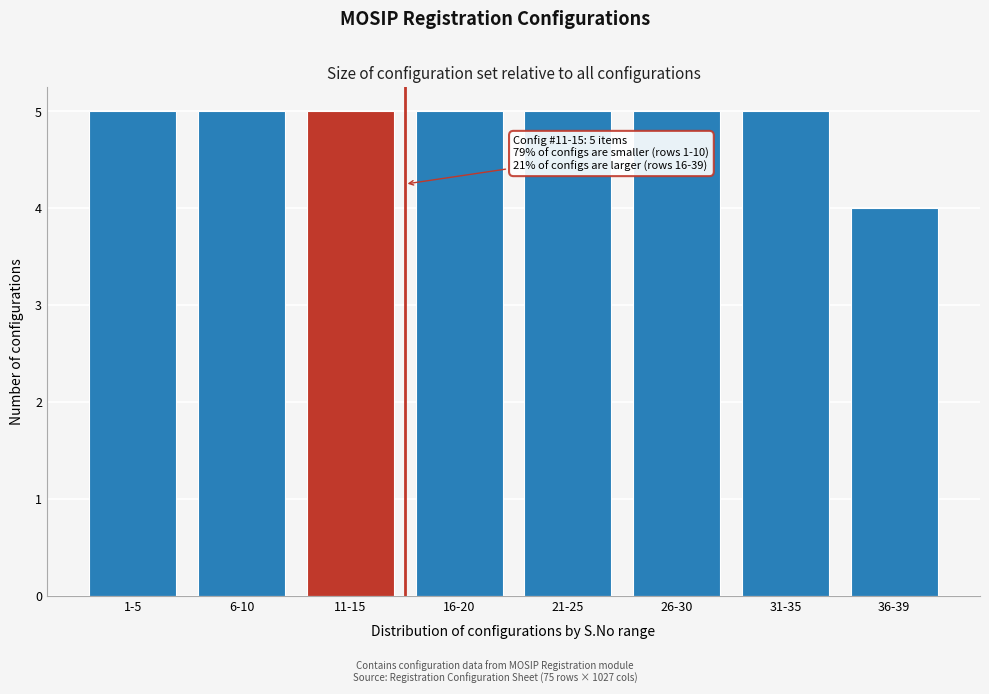

Reading left to right, list all the values displayed in this chart.

1-5=5	6-10=5	11-15=5	16-20=5	21-25=5	26-30=5	31-35=5	36-39=4